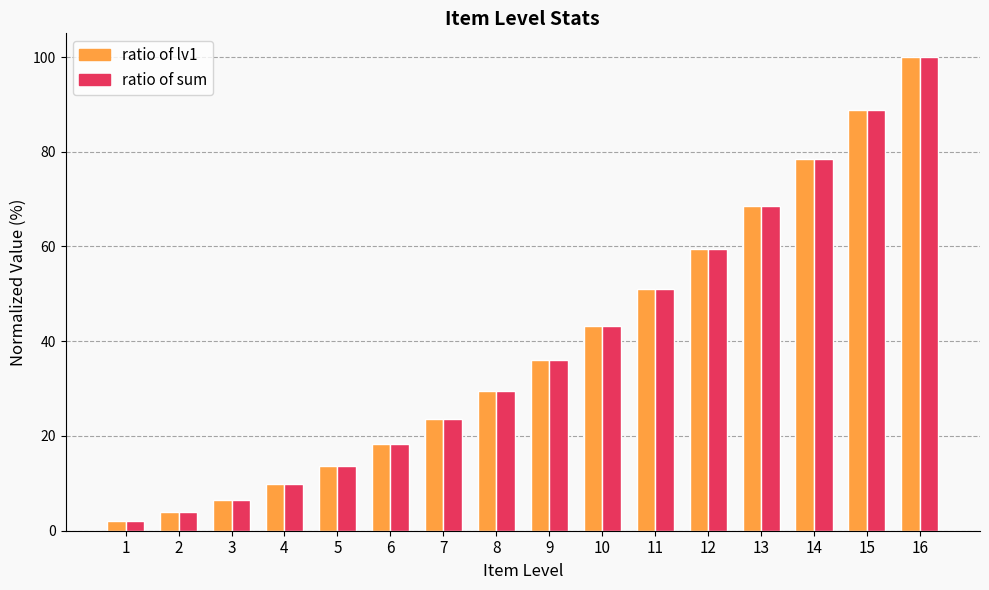

What is the difference between the ratio of lv1 values at 11 and 16?

49.0